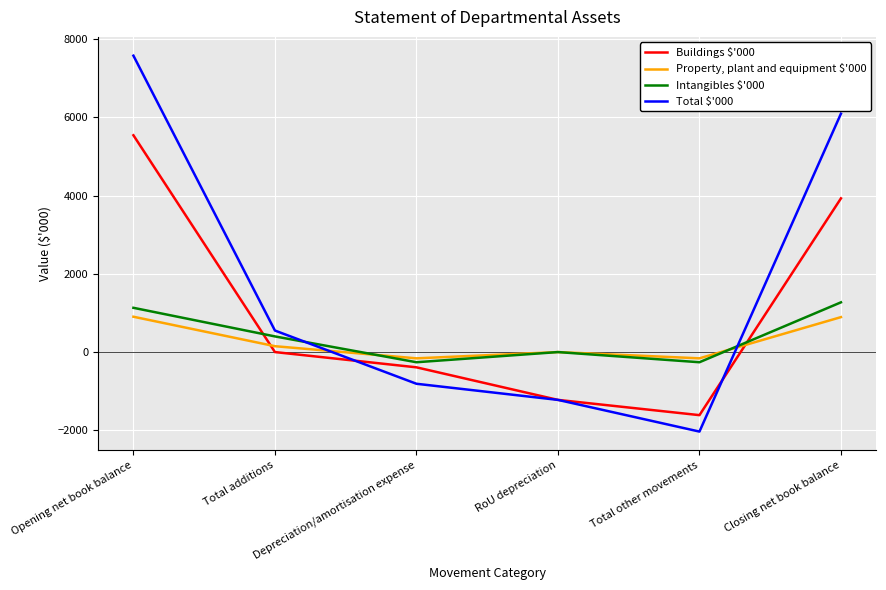

What is the total value across all series at Opening net book balance?

15148